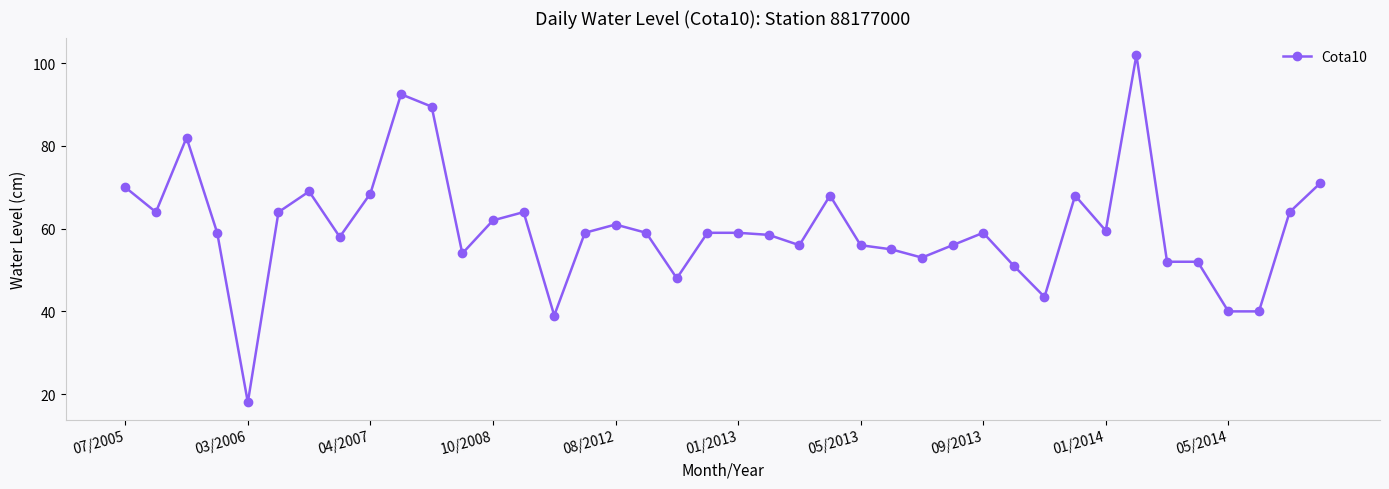

What is the value of the 34th point from the left?

102.0